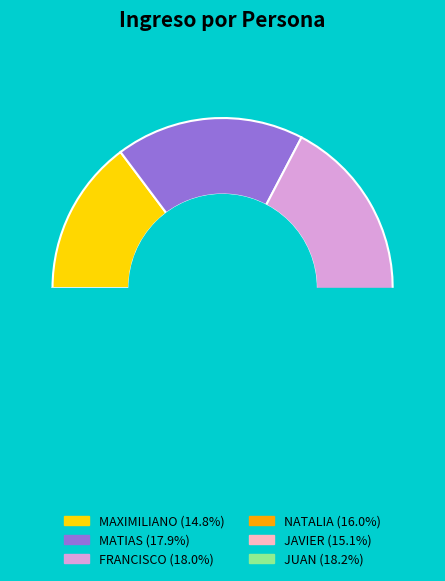

How many segments does this pie chart have?

6